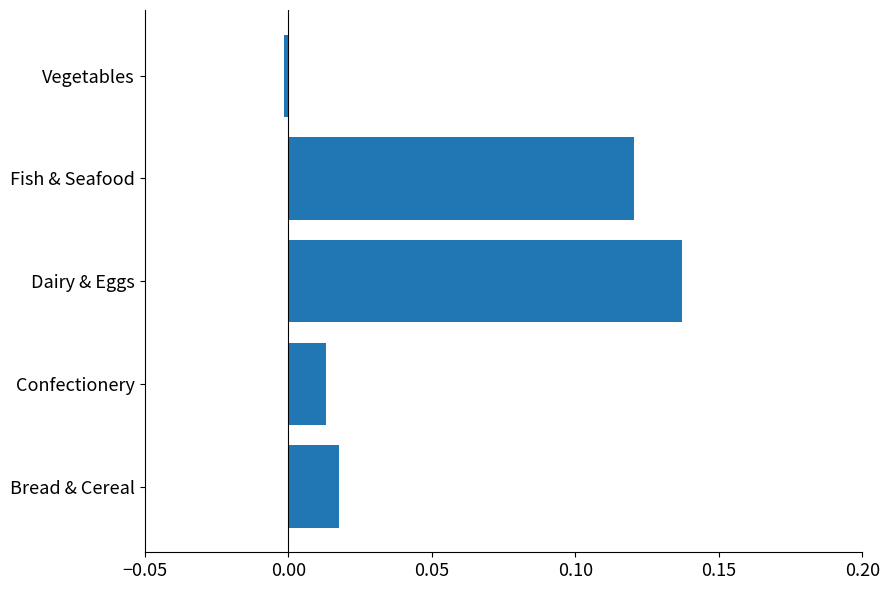

At which category does the chart reach its peak across all series?

Dairy & Eggs